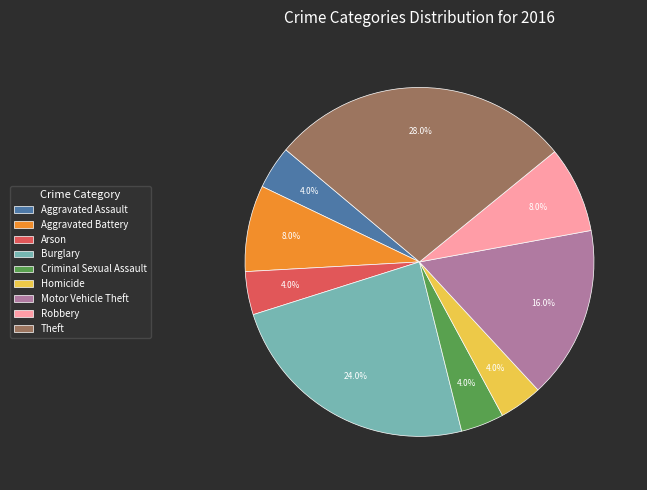

Which category has the biggest portion of the pie?

Theft